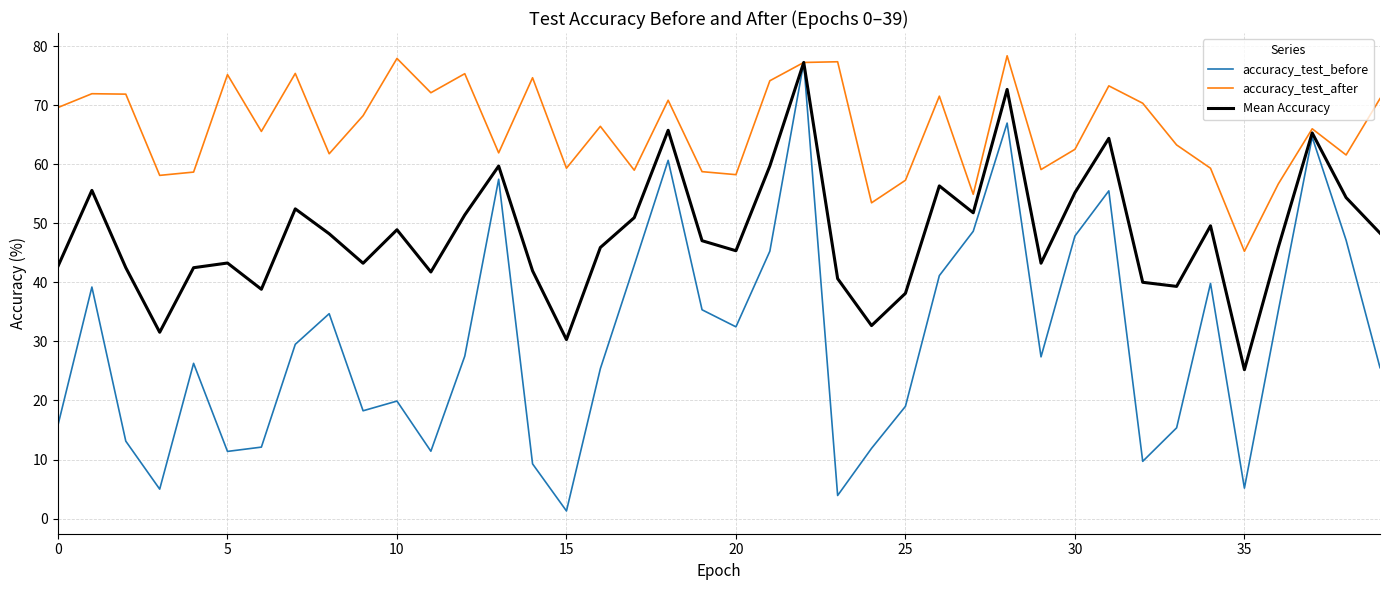

Which series has the largest total across all categories?

accuracy_test_after